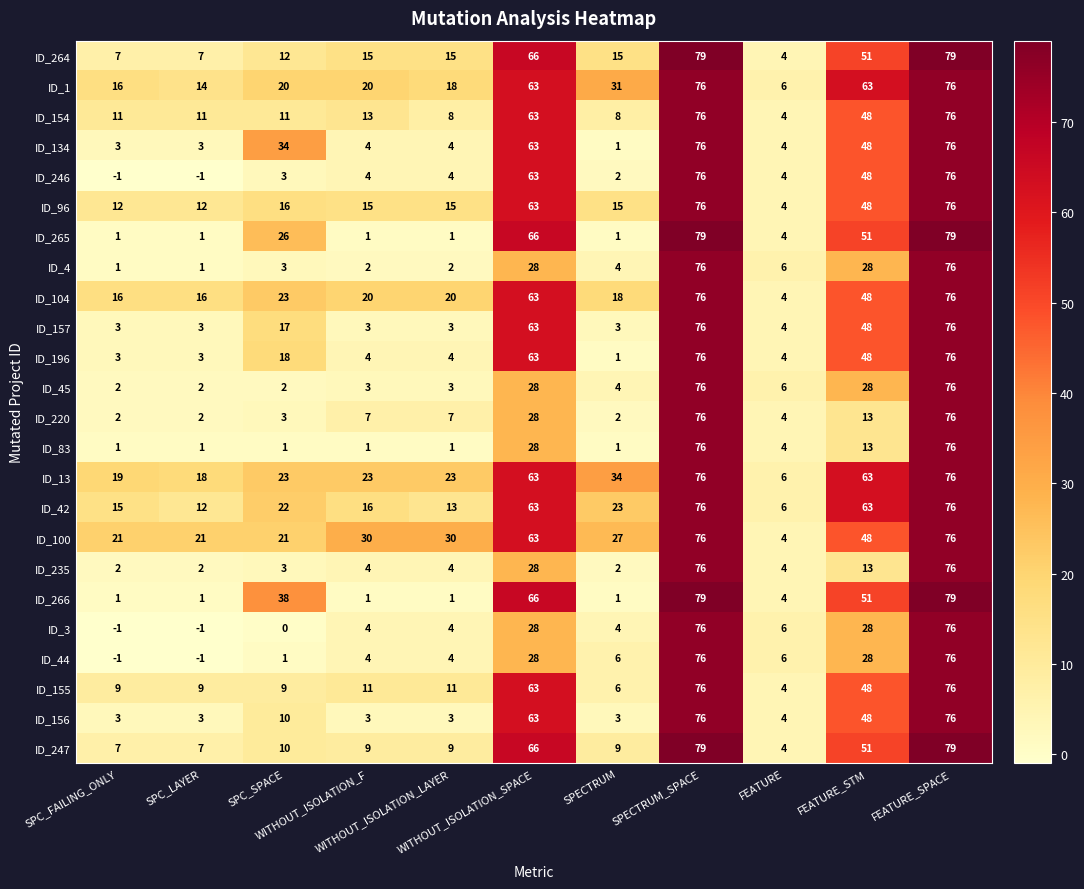

What is the maximum value for ID_44?

76